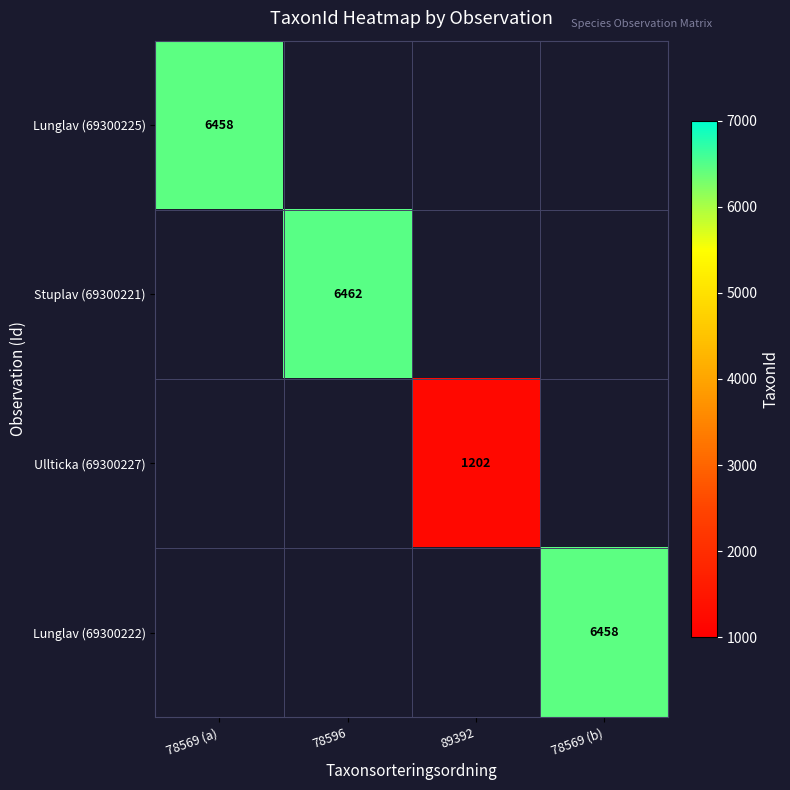

The value of Lunglav (69300222) at 78569 (b) is 6458. True or false?

True